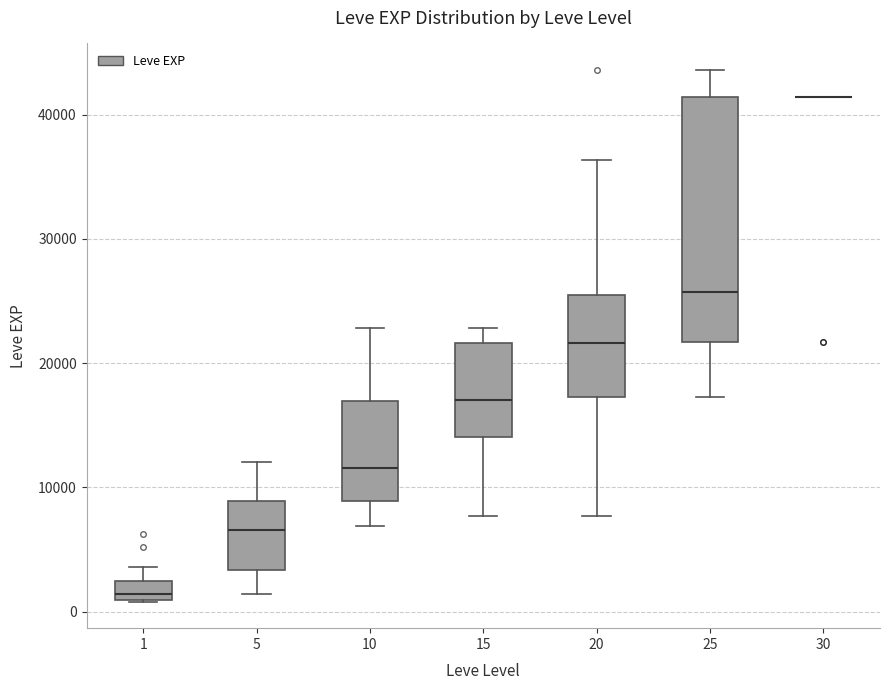

Which box is the tallest, from its lower edge to its upper edge?

25